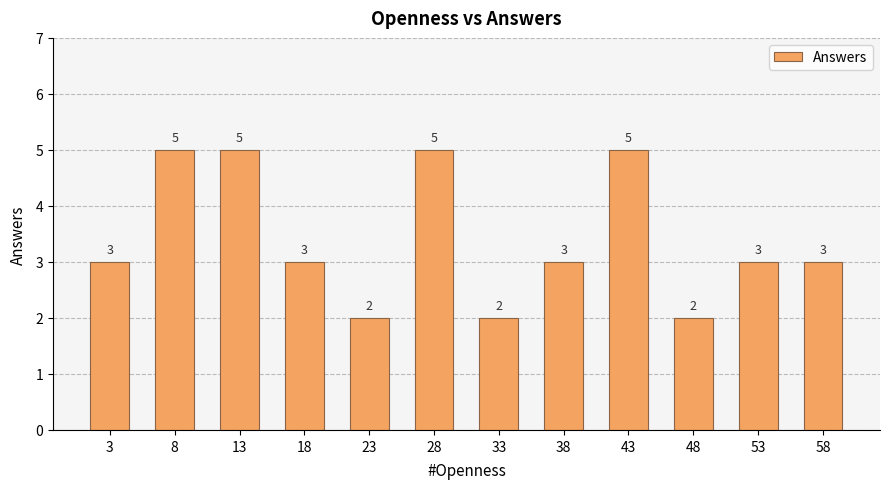

Between 53 and 23, which is larger?

53